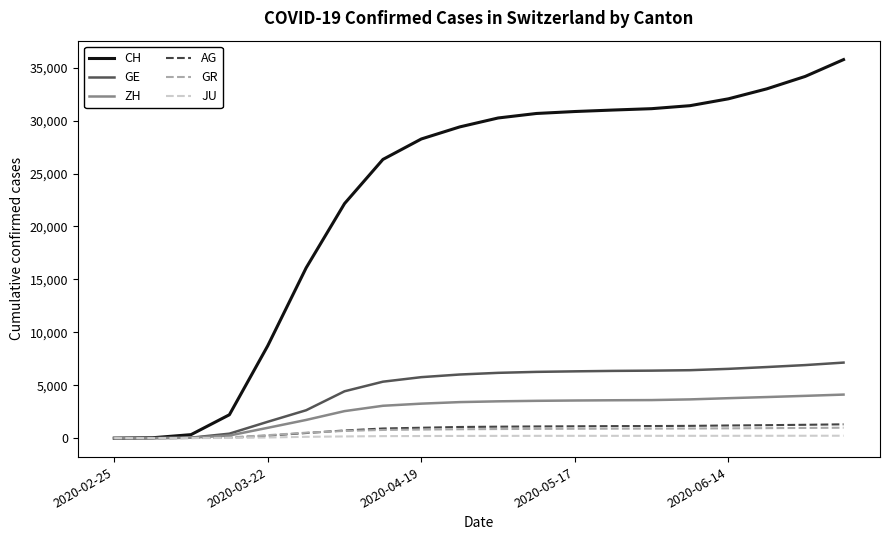

Which series has the widest spread of values?

CH